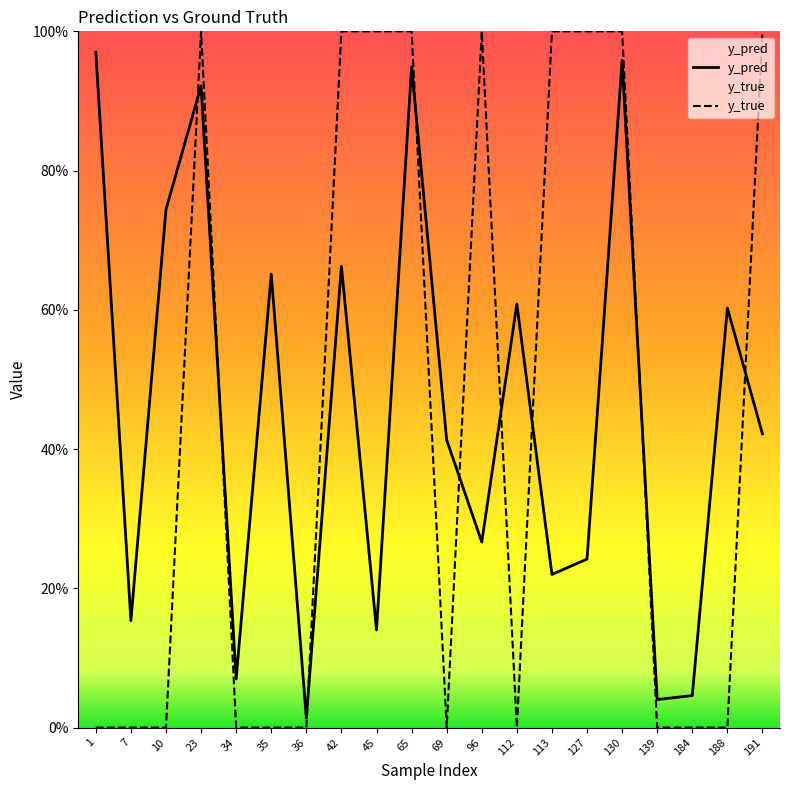

At how many categories does at least one series exceed 0?

20